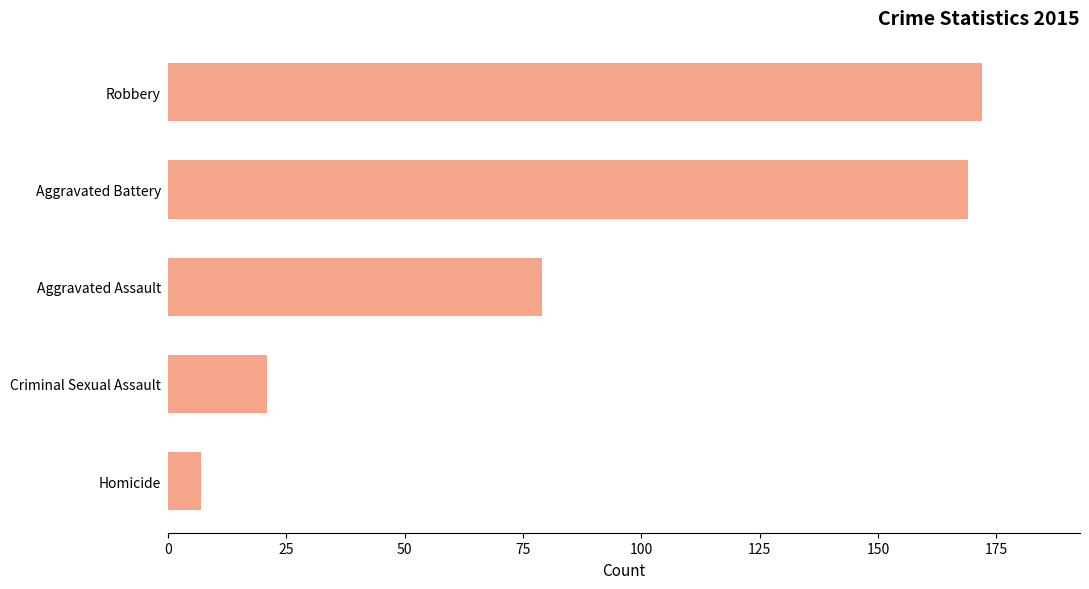

What is the smallest value displayed?

7